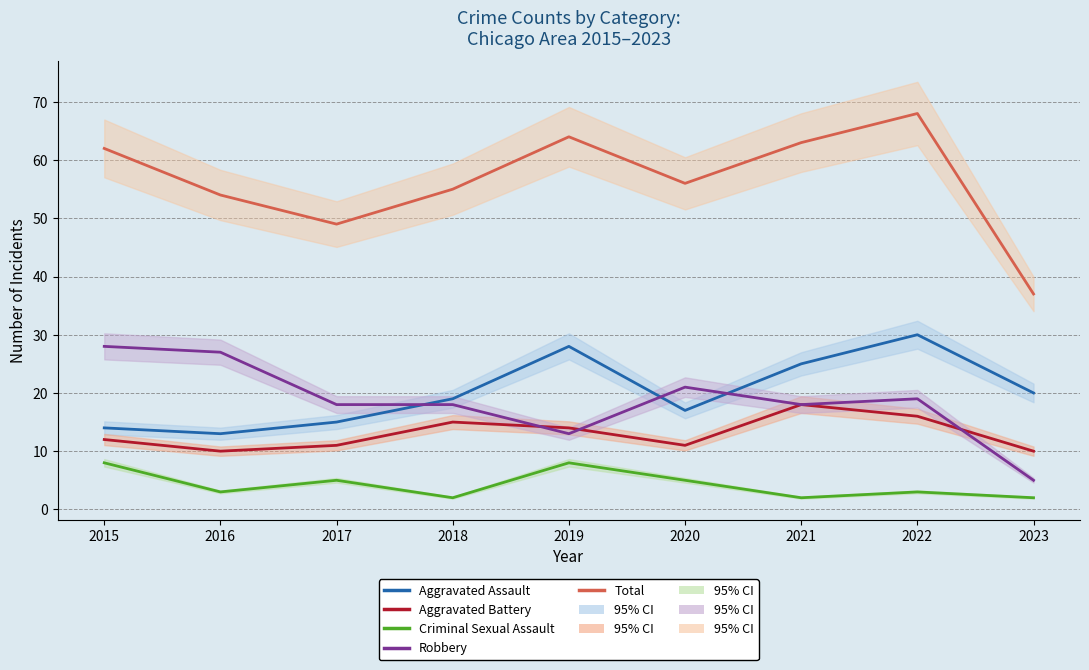

Rank the series at 2018 from highest to lowest value.

Total, Aggravated Assault, Robbery, Aggravated Battery, Criminal Sexual Assault